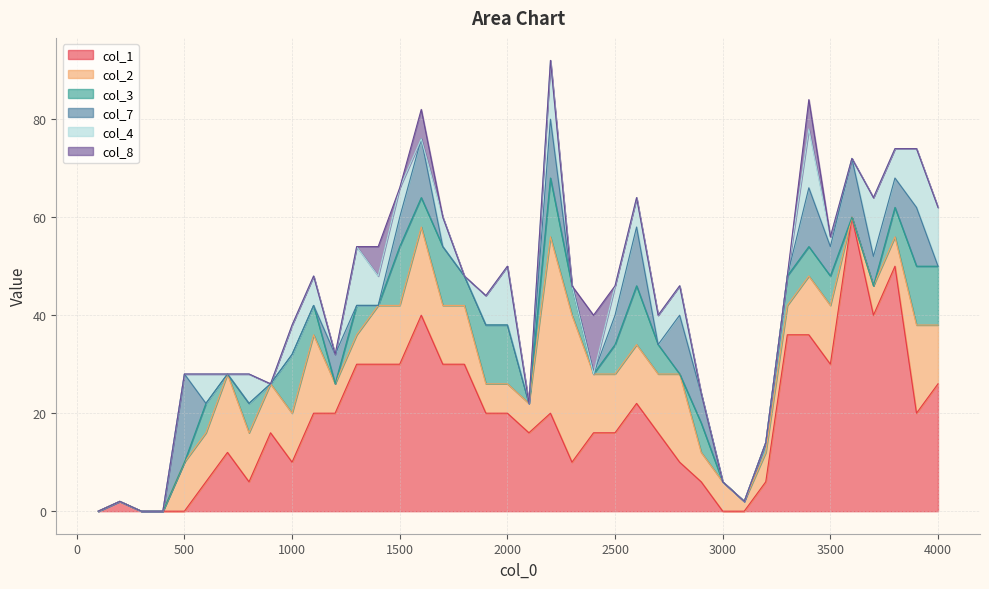

The col_8 series shows 0 at 500. True or false?

True